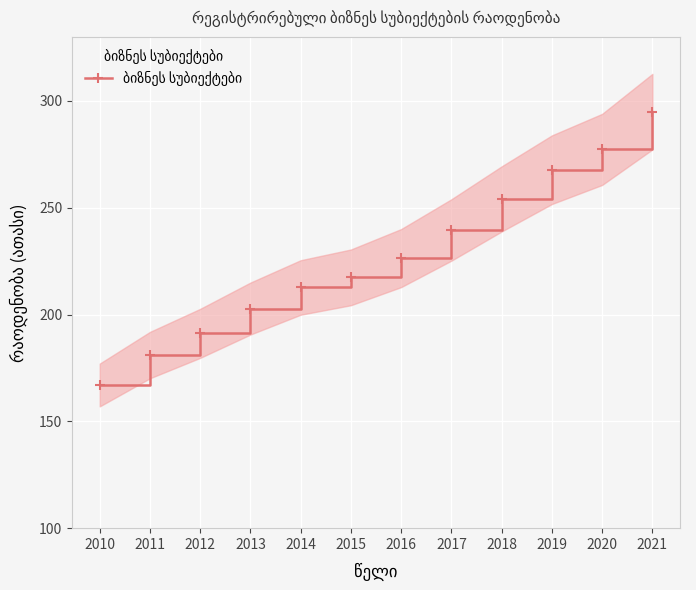

How many data points are above 226?

6